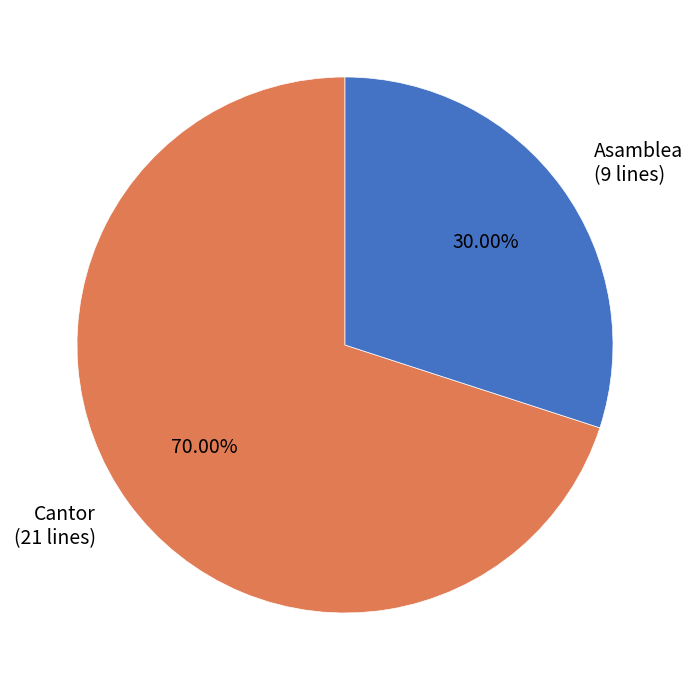

Which slice represents more than half of the pie?

Cantor